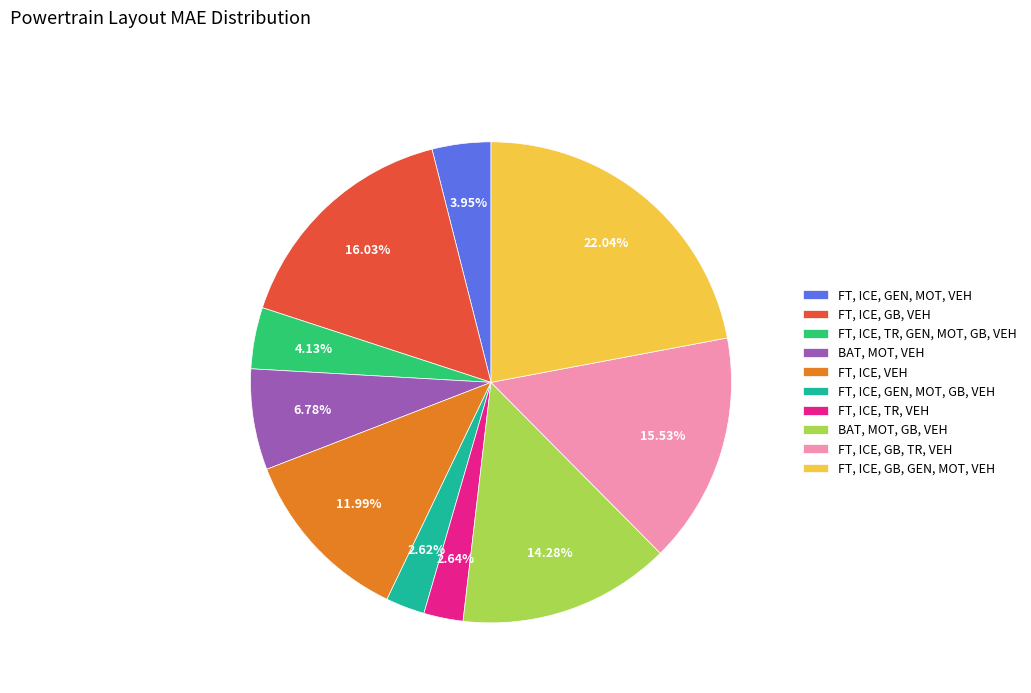

Do FT, ICE, GEN, MOT, VEH and BAT, MOT, VEH together represent more than half of the pie?

No